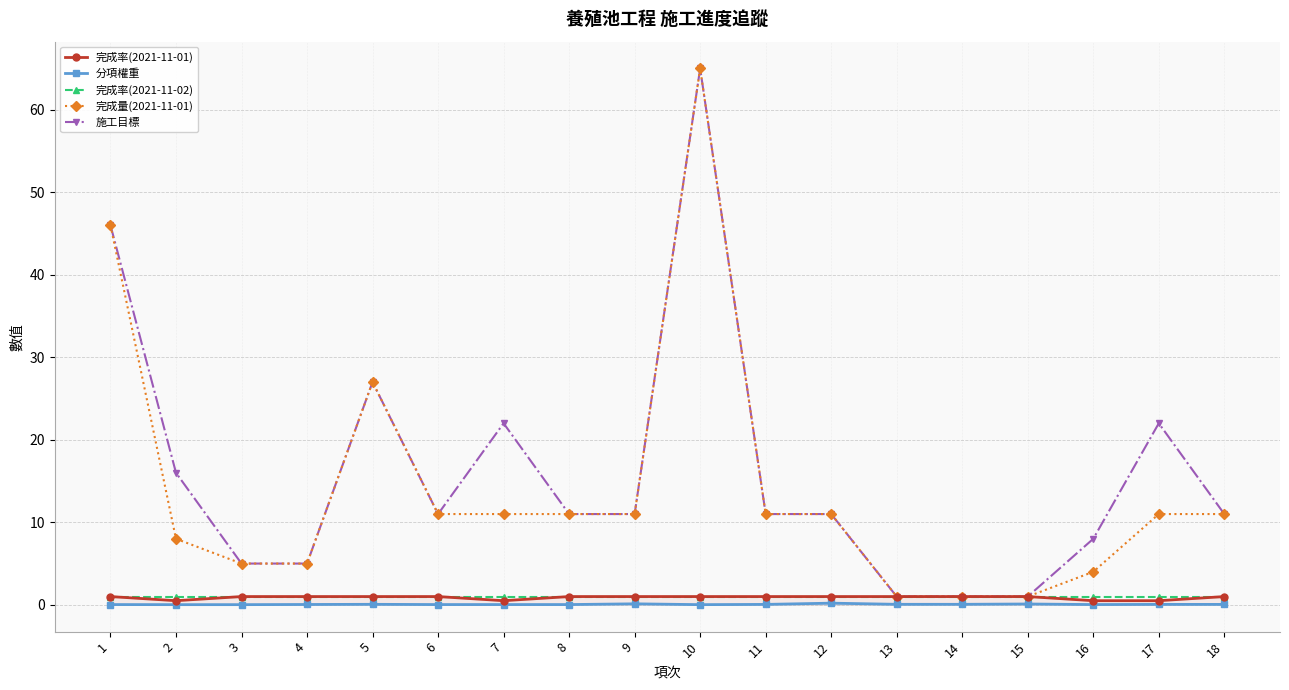

At which category does 分項權重 reach its first local peak?

5